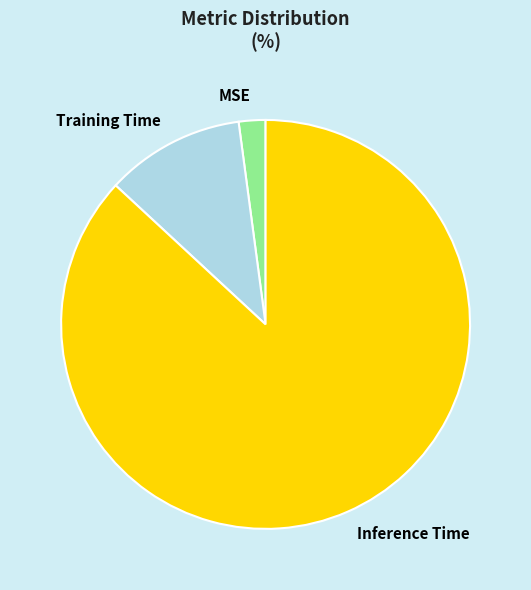

Which category has the biggest portion of the pie?

Inference Time